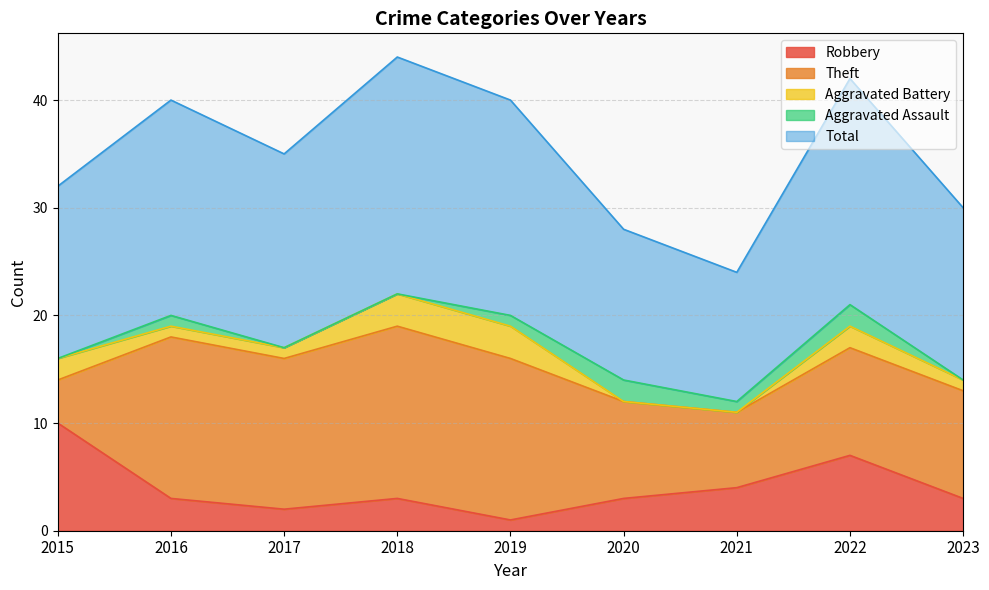

Reading left to right, list all the values displayed in this chart.

Robbery: 10	3	2	3	1	3	4	7	3
Theft: 4	15	14	16	15	9	7	10	10
Aggravated Battery: 2	1	1	3	3	0	0	2	1
Aggravated Assault: 0	1	0	0	1	2	1	2	0
Total: 16	20	18	22	20	14	12	21	16